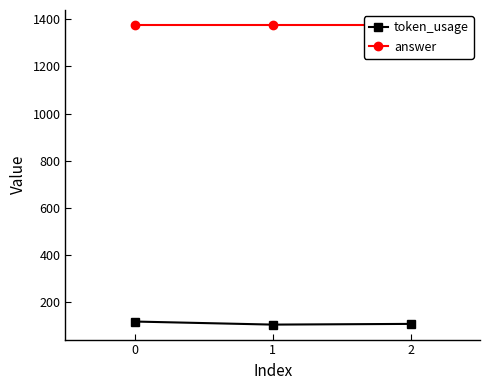

What is the minimum value for token_usage?

106